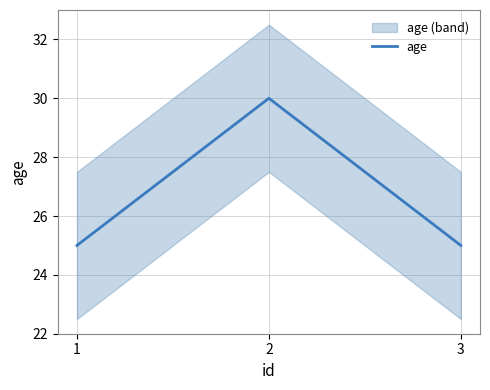

Count the number of data series in this chart.

1